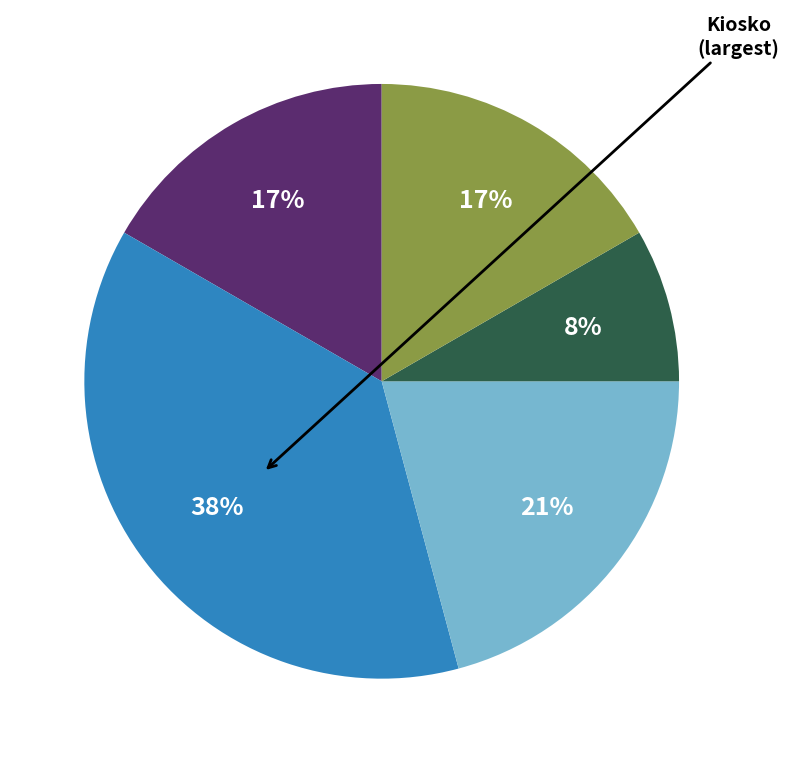

To the nearest percent, what is the average slice percentage?

20%